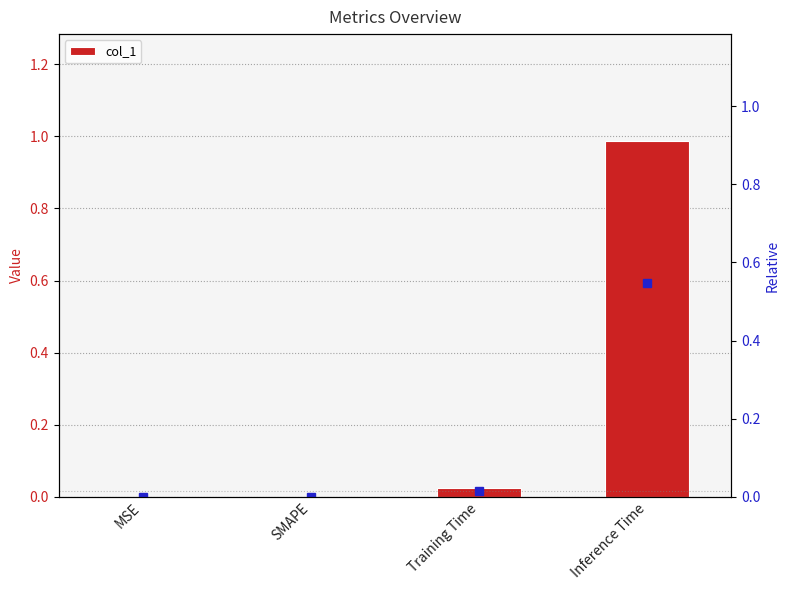

List the labels in order of value, smallest first.

MSE, SMAPE, Training Time, Inference Time